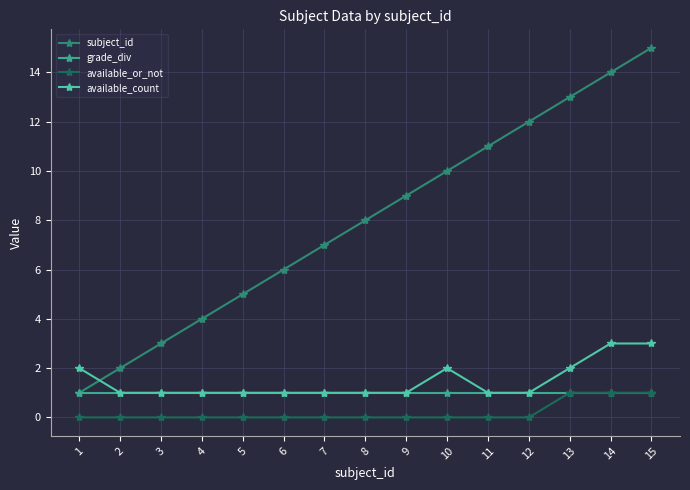

Is it true that available_or_not equals 0 at 9?

True